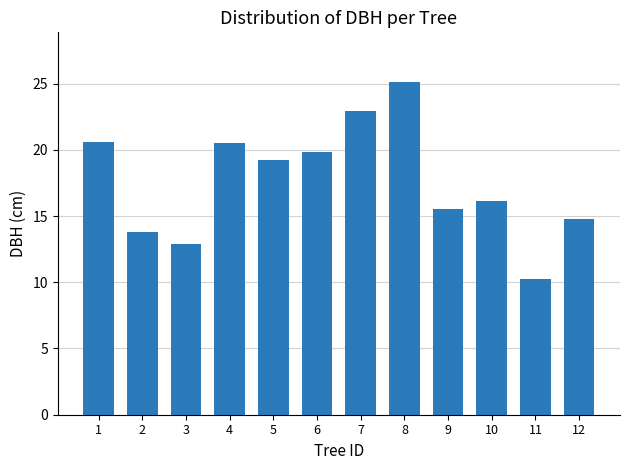

The chart shows a value of 7.1 at 11. True or false?

False